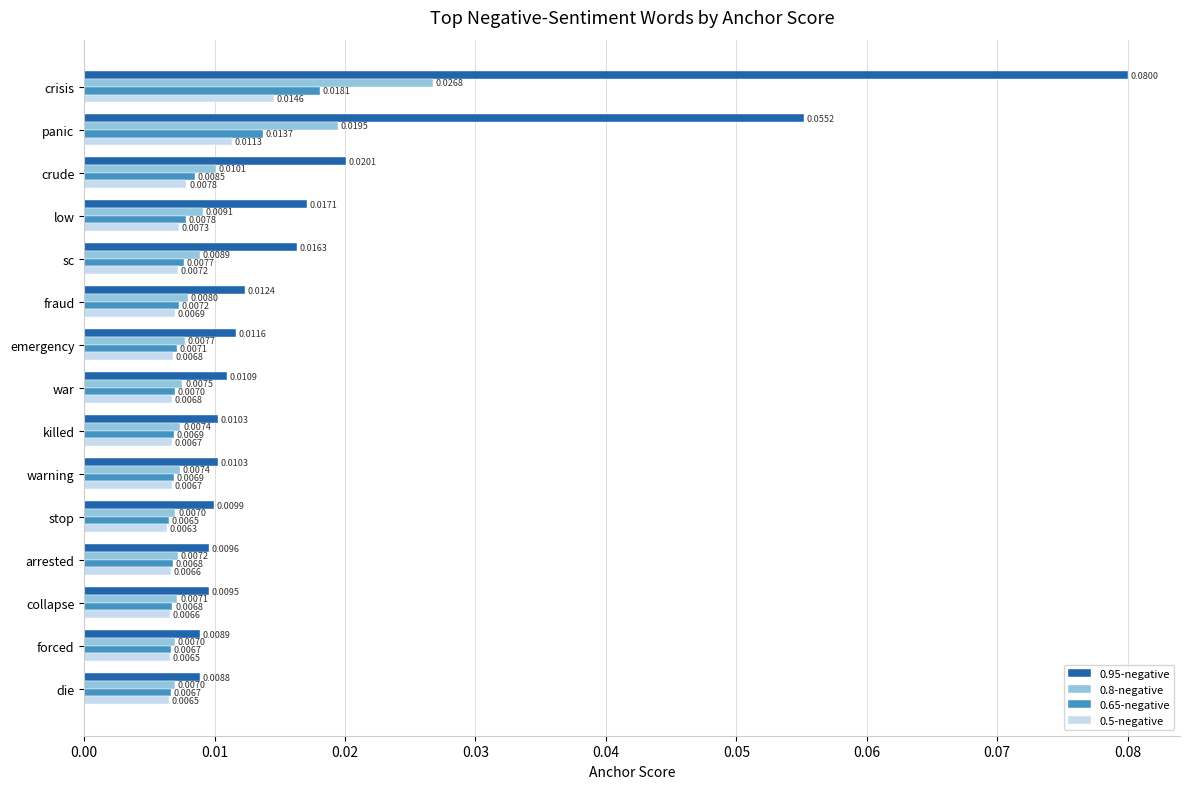

Rank the series by their maximum value, from highest to lowest.

0.95-negative, 0.8-negative, 0.65-negative, 0.5-negative